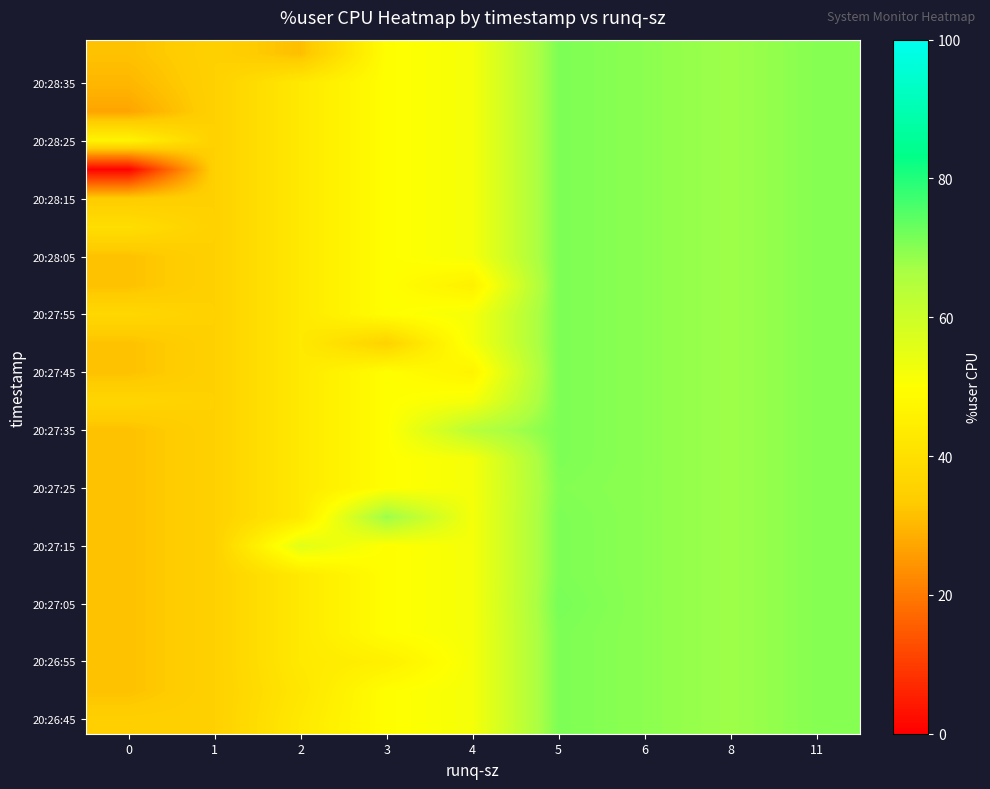

Count the number of data series in this chart.

24